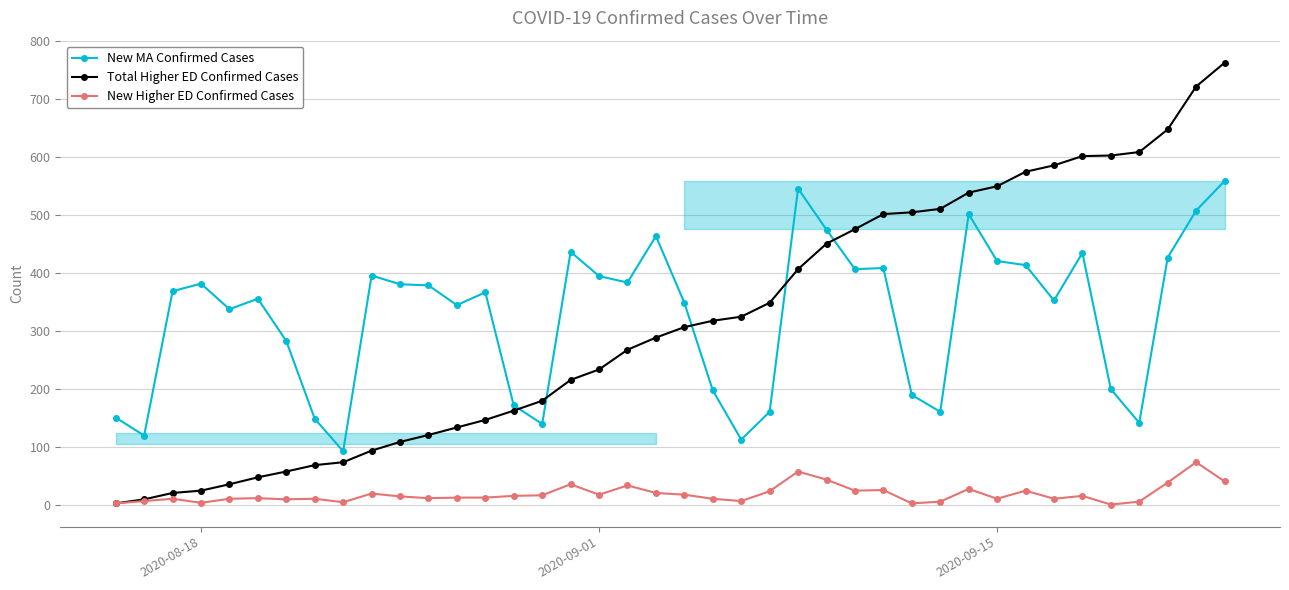

After their last crossing, which series has the higher values: New MA Confirmed Cases or Total Higher ED Confirmed Cases?

Total Higher ED Confirmed Cases